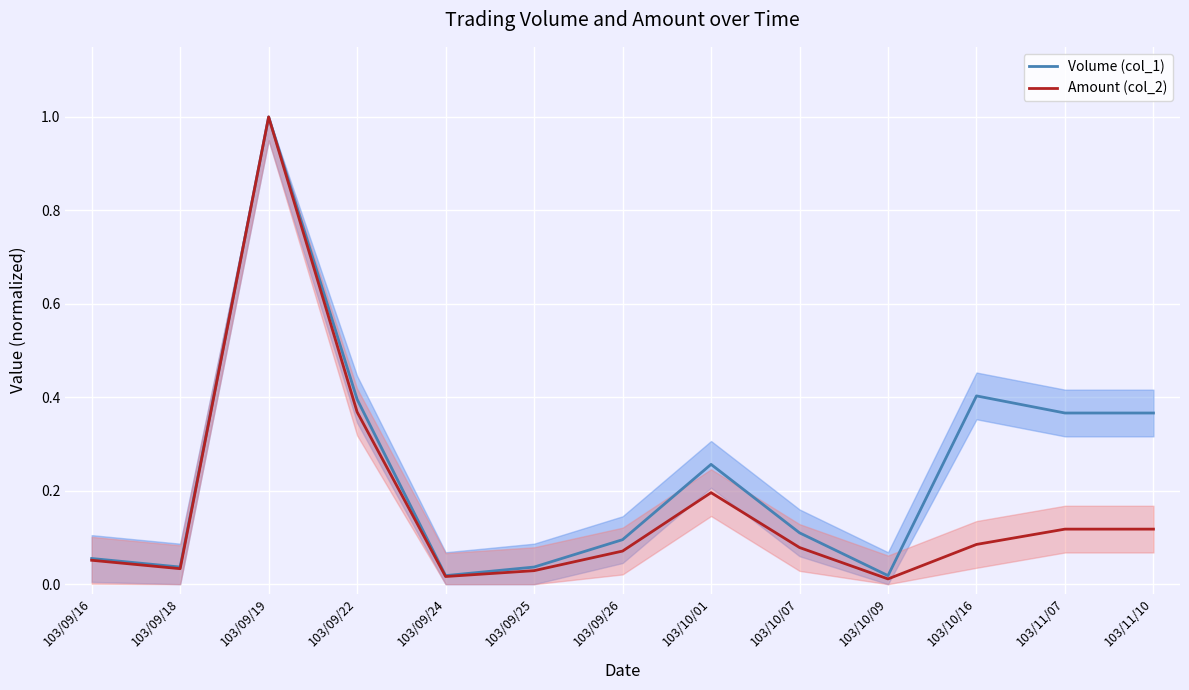

List the series in order of their overall mean, highest first.

Volume (col_1), Amount (col_2)